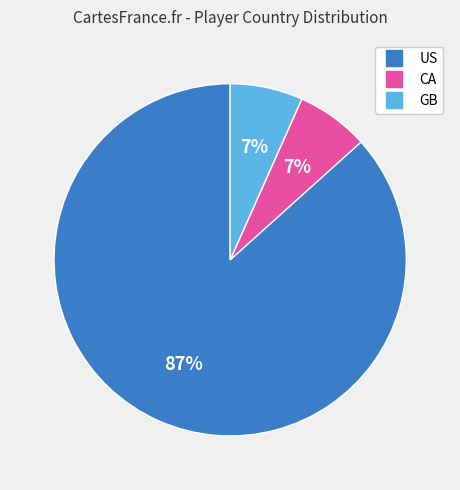

Is the sum of CA and US greater than half?

Yes